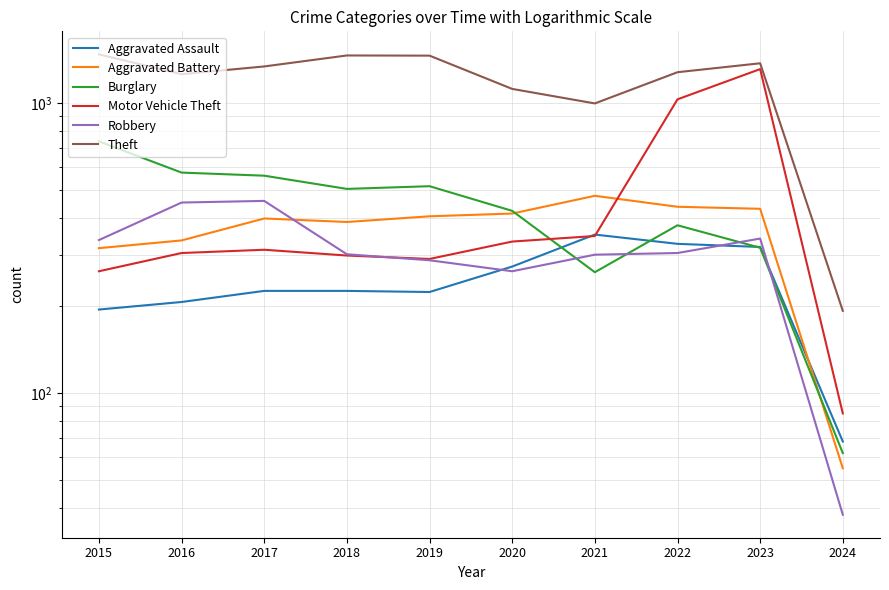

Which category has the lowest value in the Theft series?

2024